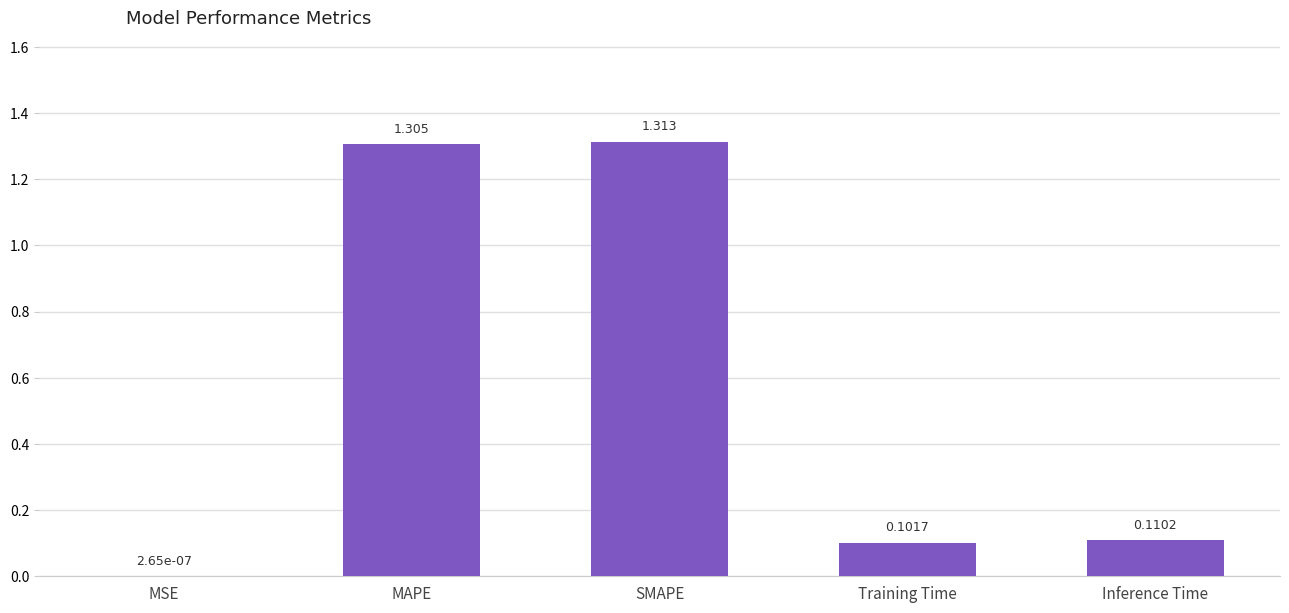

How many series are shown in this chart?

1